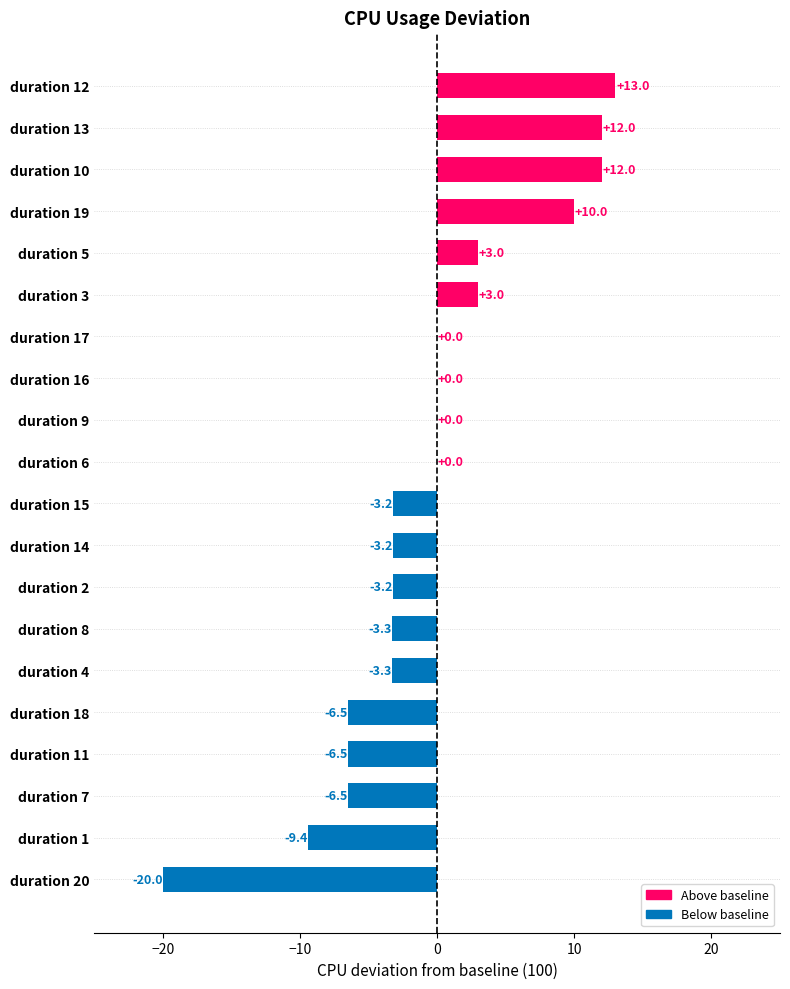

Reading top to bottom, what are all the values shown in this chart?

duration 12=13.0	duration 13=12.0	duration 10=12.0	duration 19=10.0	duration 5=3.0	duration 3=3.0	duration 17=0.0	duration 16=0.0	duration 9=0.0	duration 6=0.0	duration 15=-3.2	duration 14=-3.2	duration 2=-3.2	duration 8=-3.3	duration 4=-3.3	duration 18=-6.5	duration 11=-6.5	duration 7=-6.5	duration 1=-9.4	duration 20=-20.0